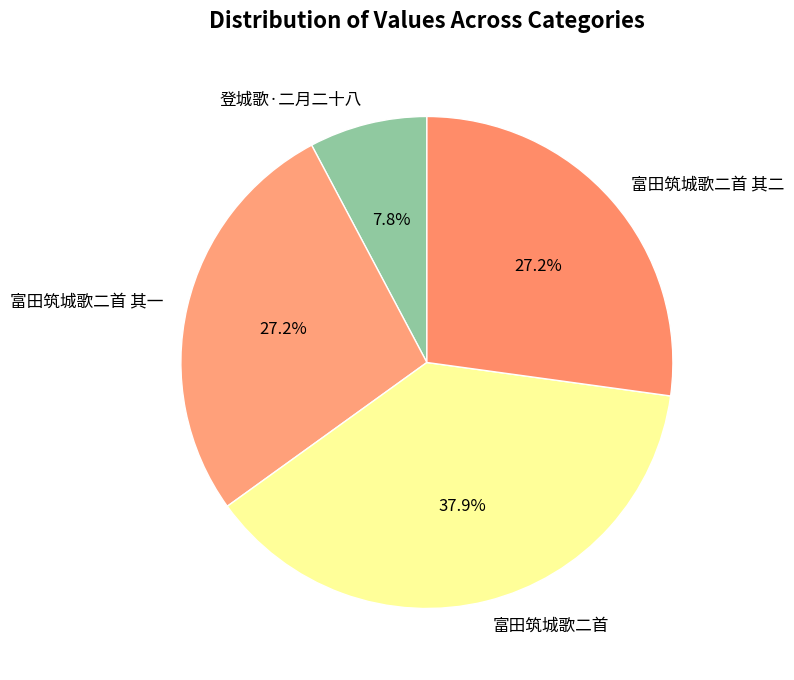

Approximately how many times larger is the value at 富田筑城歌二首 其一 compared to 登城歌·二月二十八?

3.5